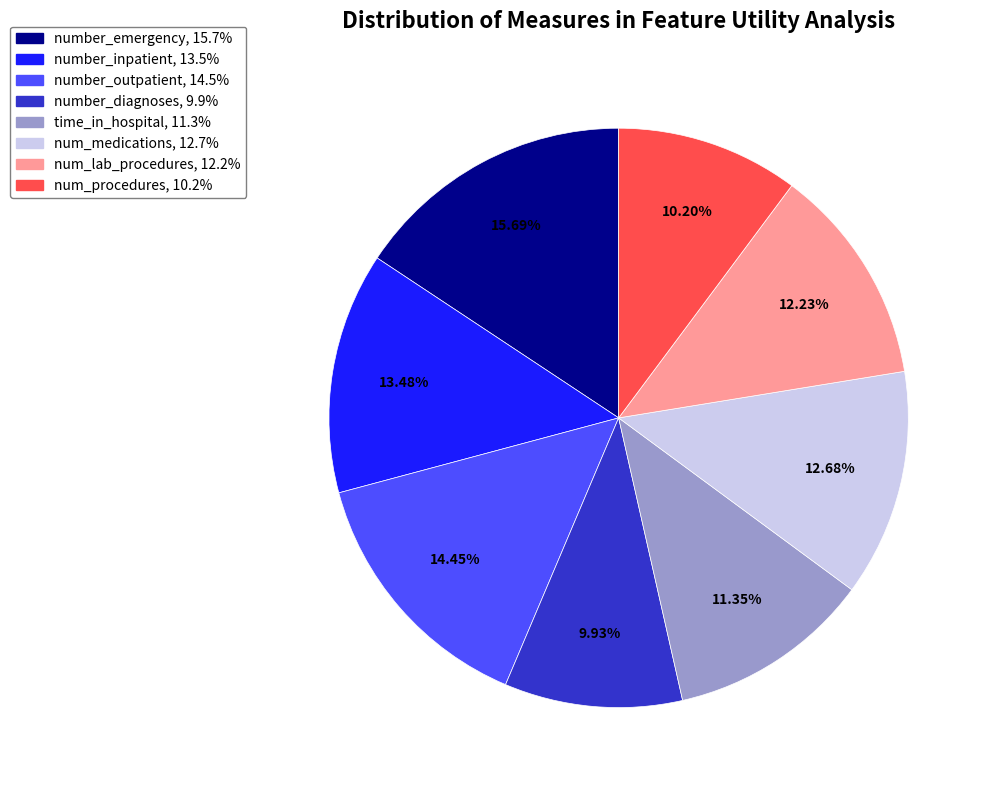

To the nearest percent, what percentage of the pie is number_inpatient?

13%